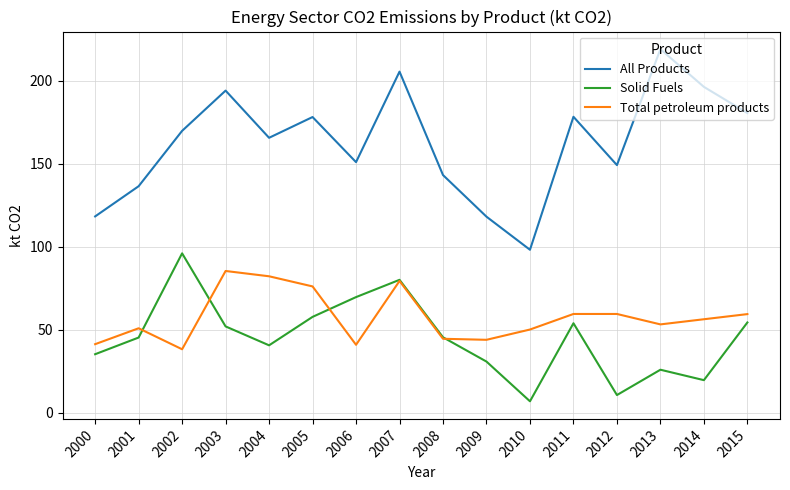

At which category is the sum across all series the highest?

2007